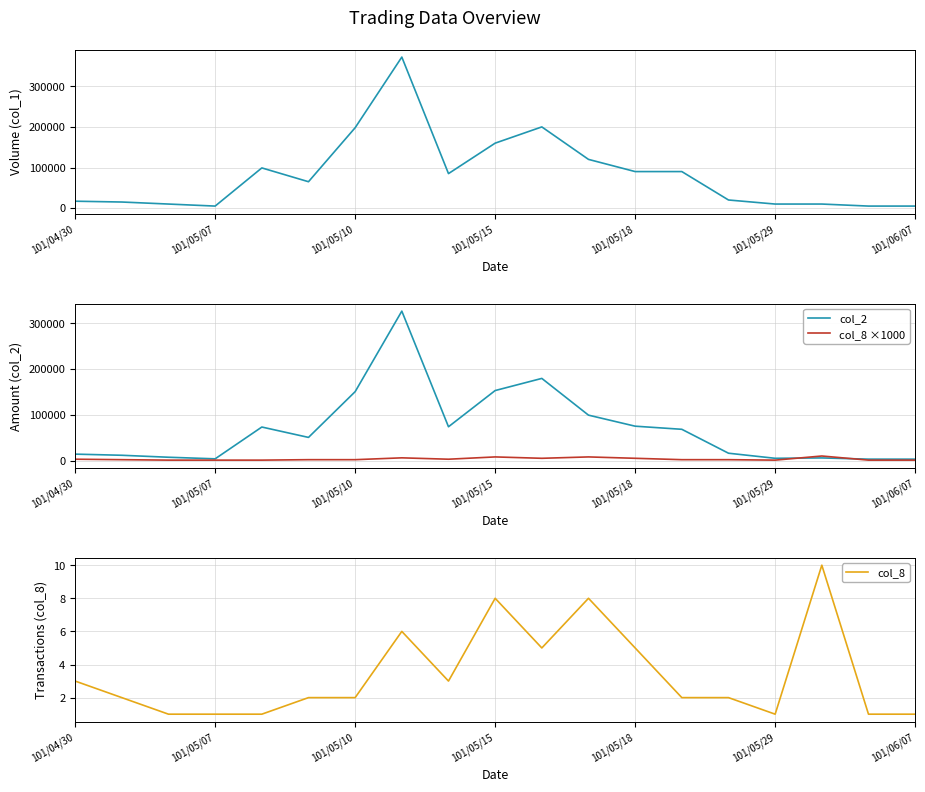

The value of col_2 at 101/05/18 is 75100. True or false?

True